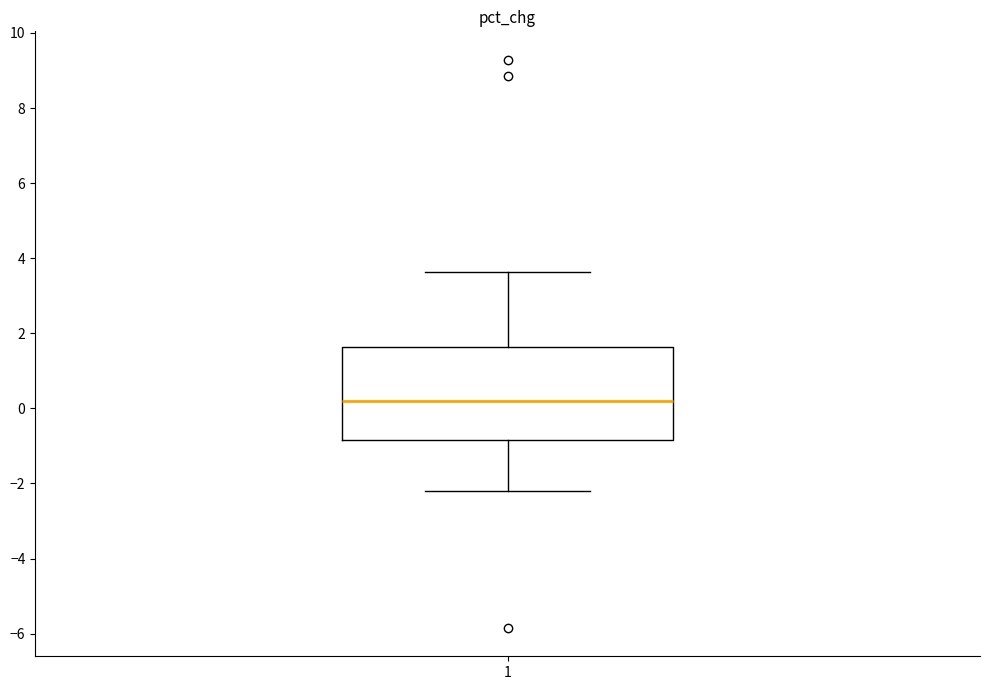

Read this box plot against the y-axis: the position of the median line, the range covered by the box, and the ends of both whiskers. The values are not printed on the chart, so give them approximately, as read against the axis.

median 0.2, box -0.8 to 1.6, whiskers -2.2 to 3.6